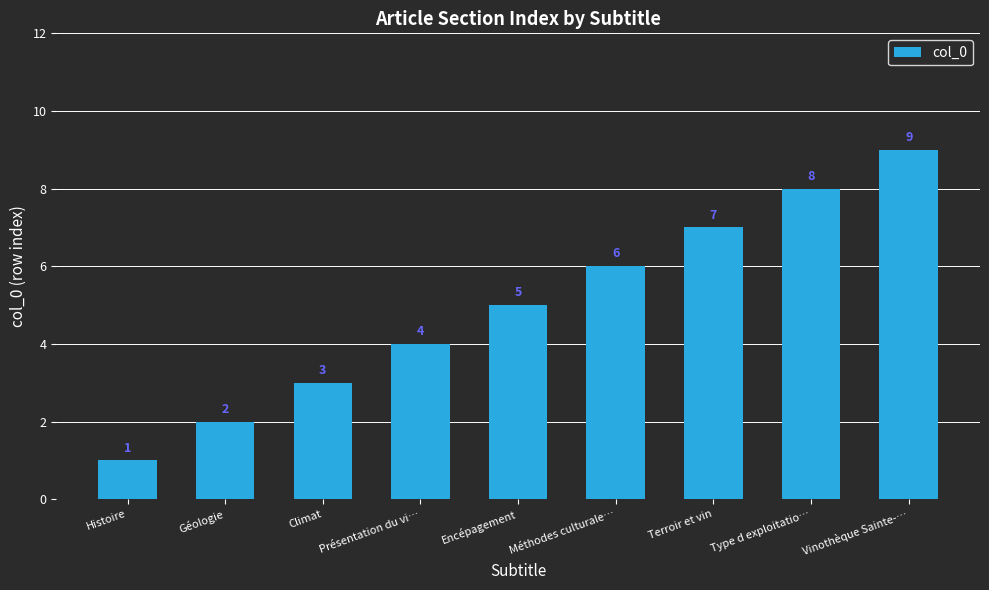

What position from the right is Climat?

7